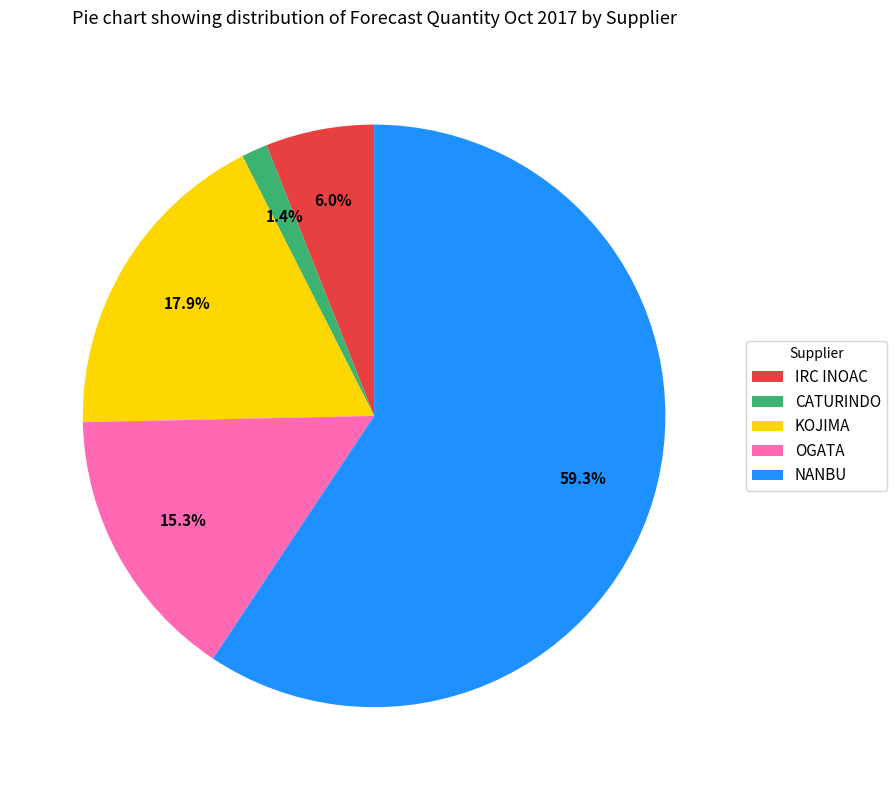

To the nearest percent, what is the combined percentage of IRC INOAC and KOJIMA?

24%